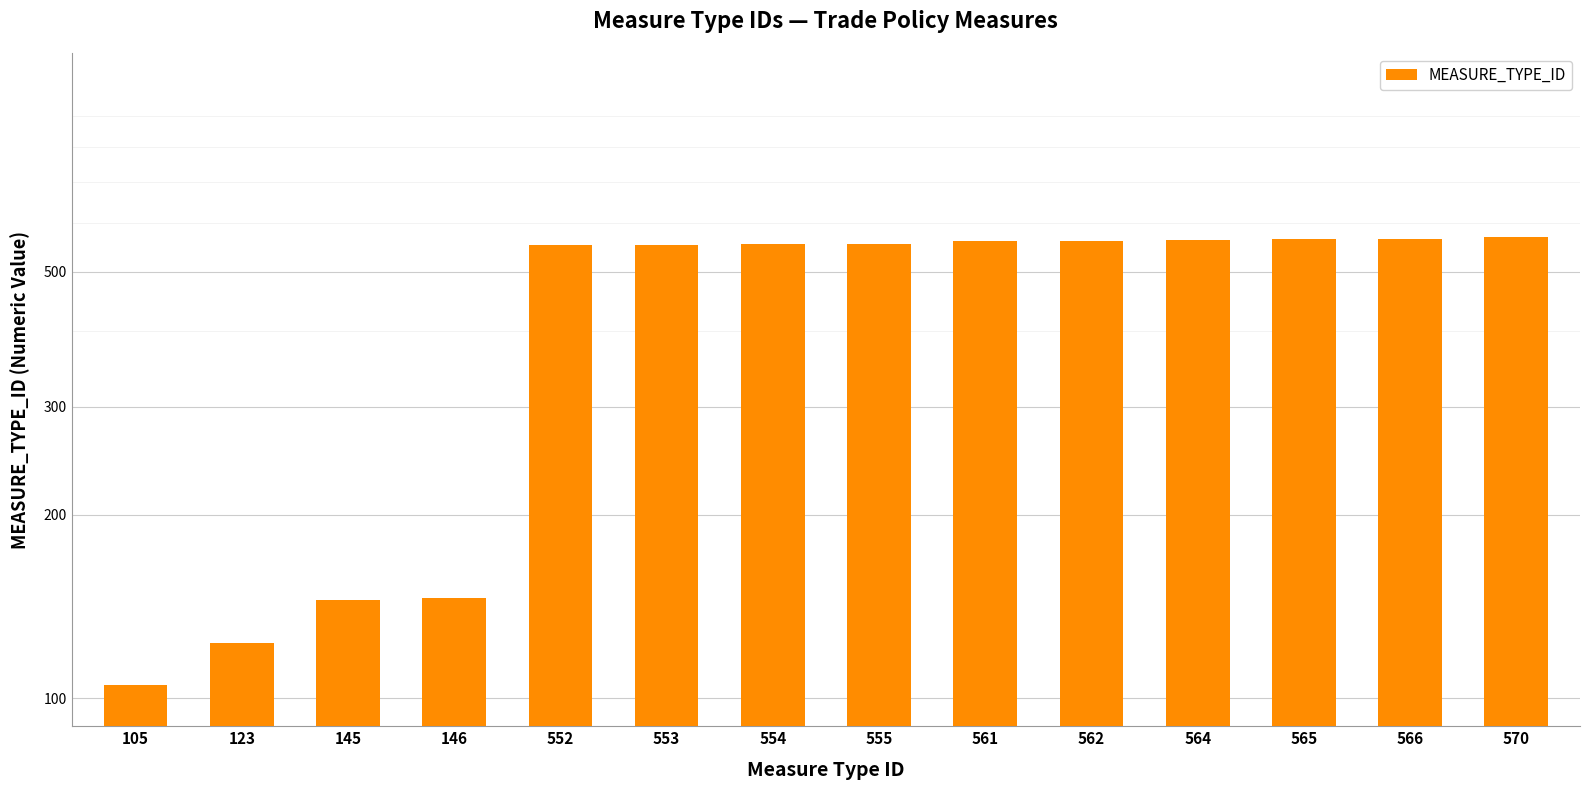

List the labels in order of value, largest first.

570, 566, 565, 564, 562, 561, 555, 554, 553, 552, 146, 145, 123, 105